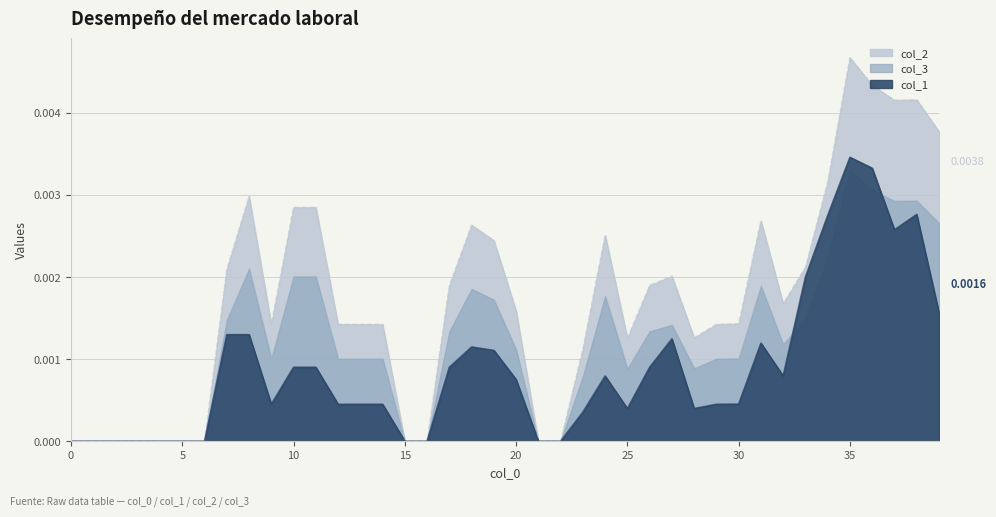

The value of col_2 at 12 is 0.0. True or false?

True